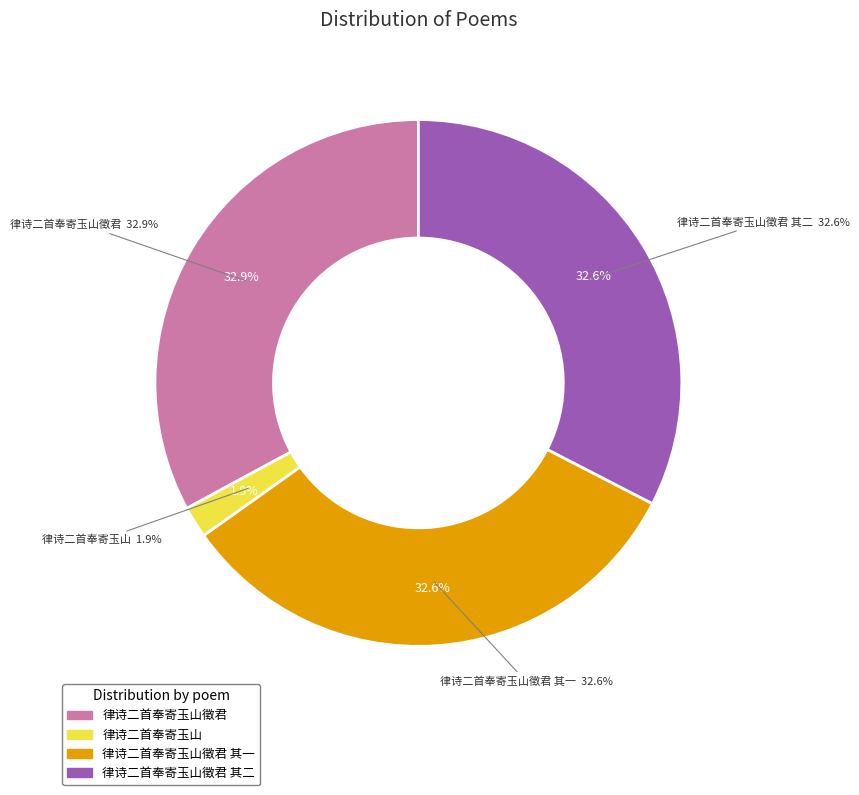

To the nearest percent, what is the average slice percentage?

25%